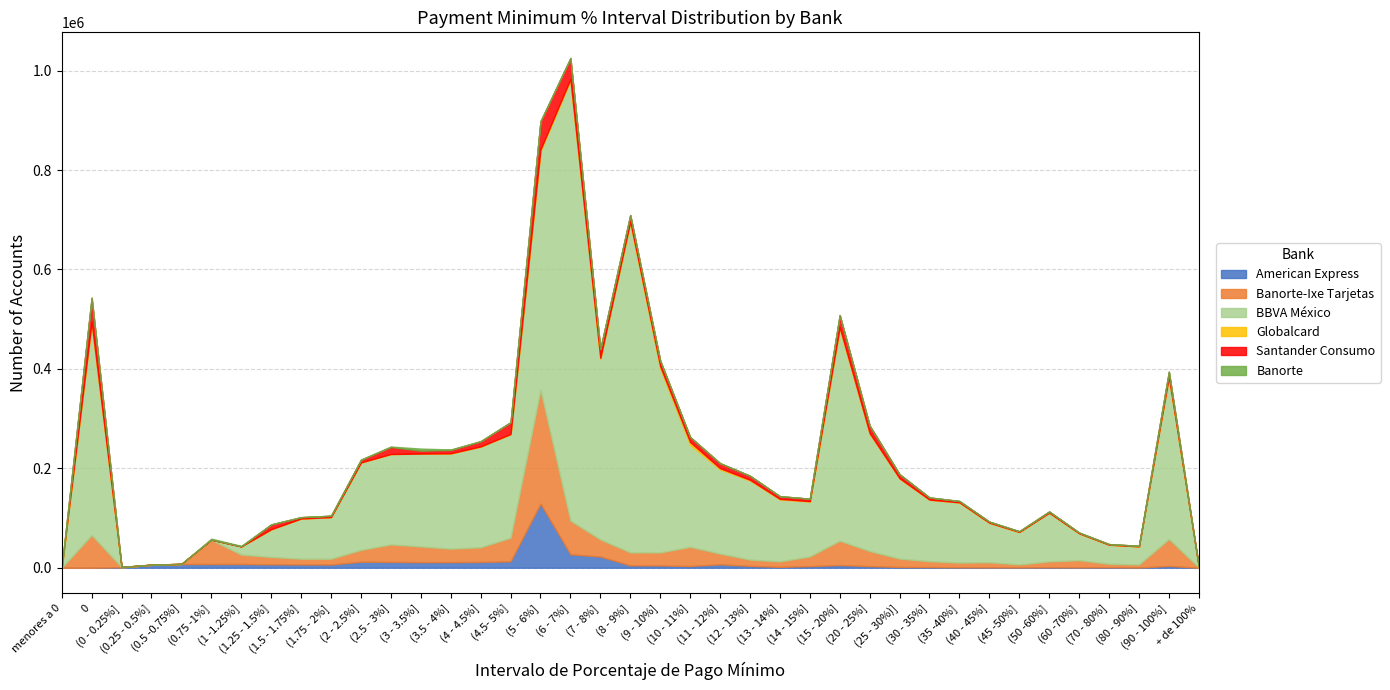

Count the number of data series in this chart.

6